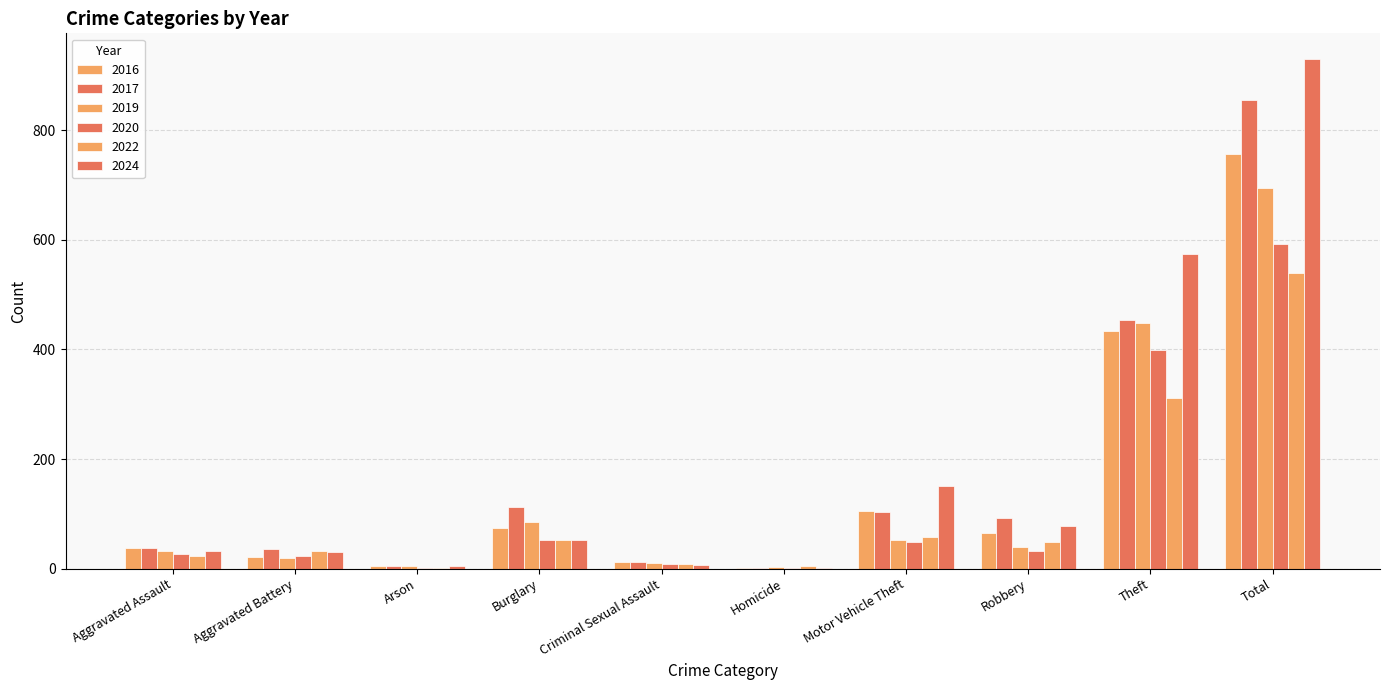

At which category is the sum across all series the highest?

Total